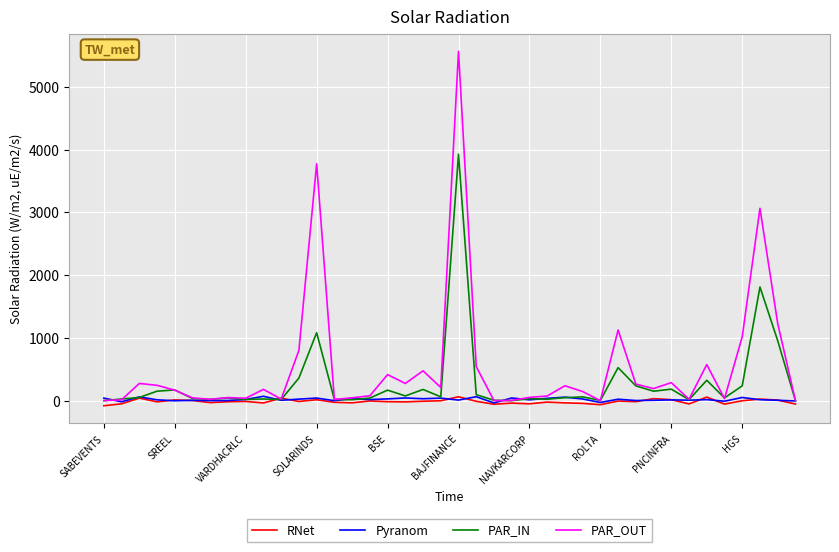

Which series has the widest spread of values?

PAR_OUT